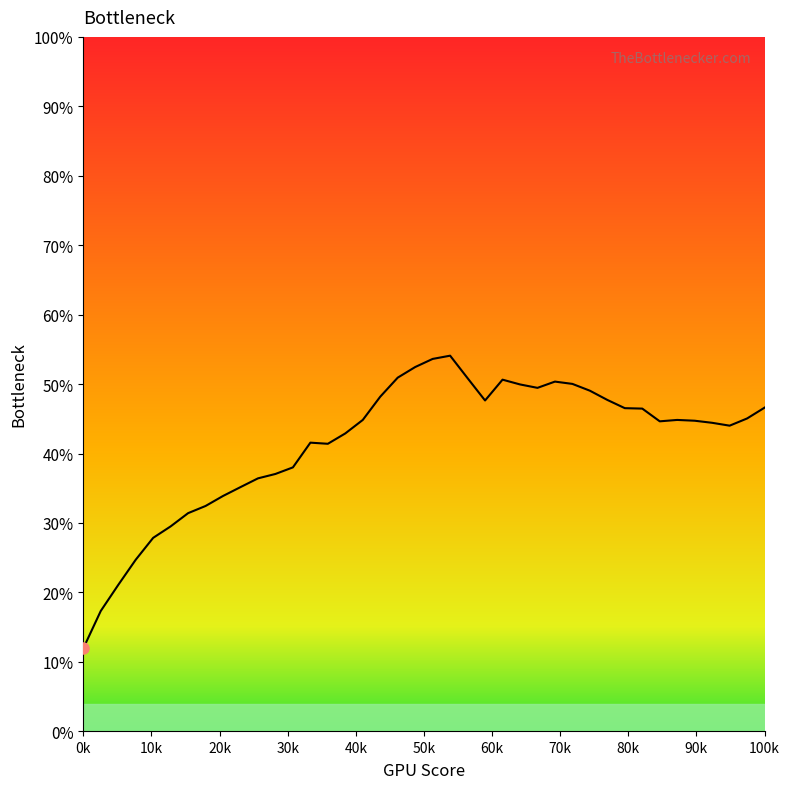

True or false: the data has more than 1 interior local peaks.

True